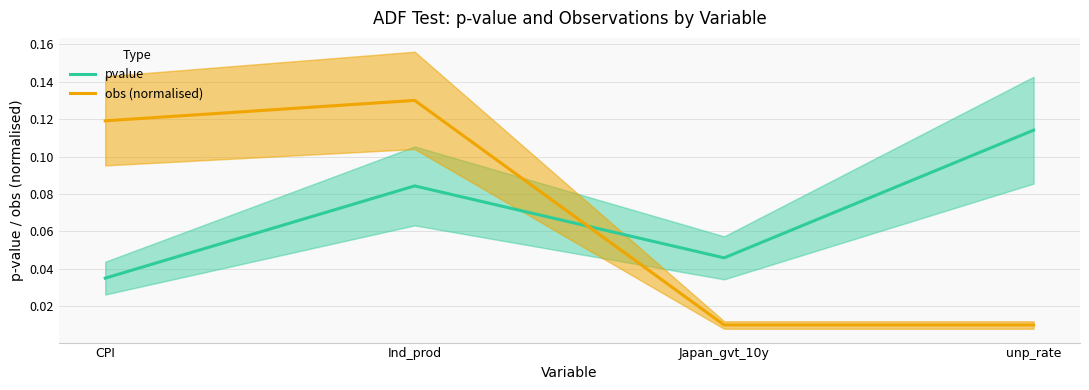

Which series has the largest total across all categories?

pvalue